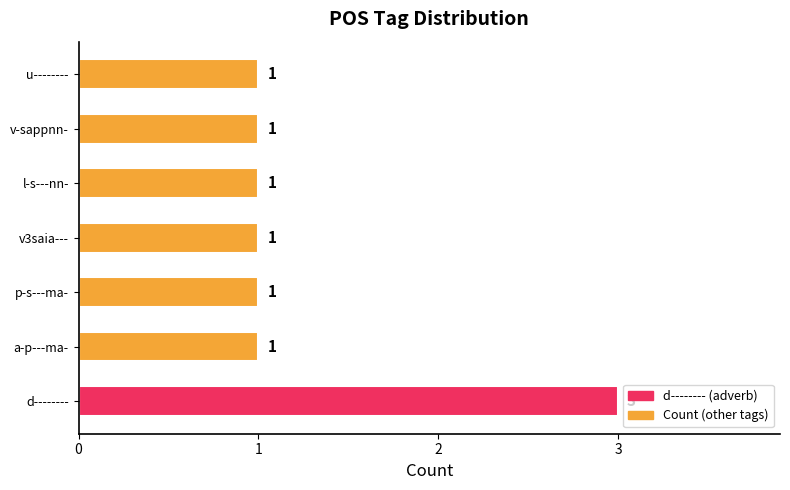

What is the maximum value shown in the chart?

3